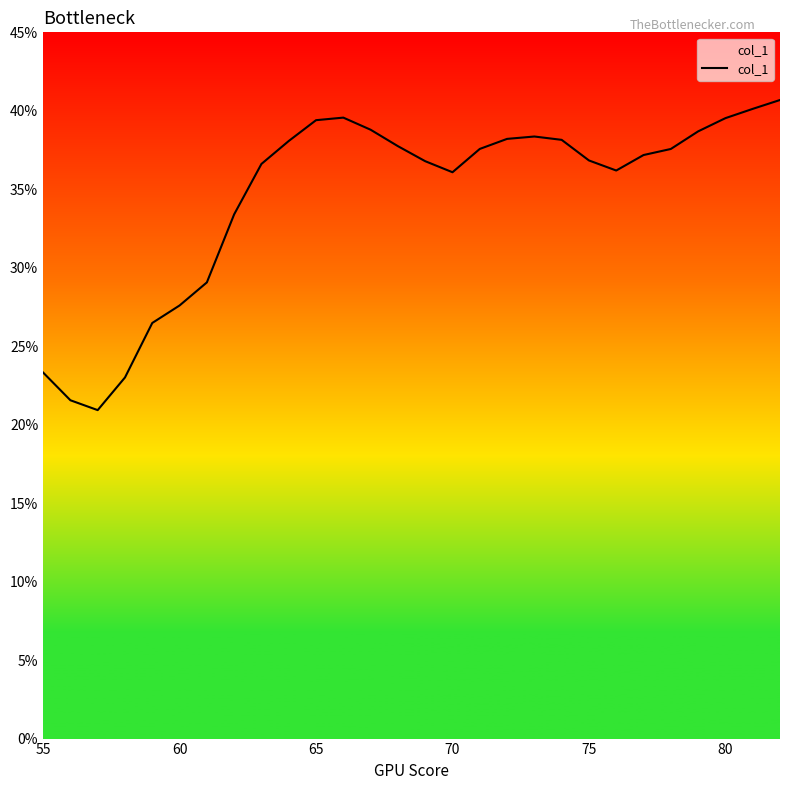

What is the minimum value shown in the chart?

20.9